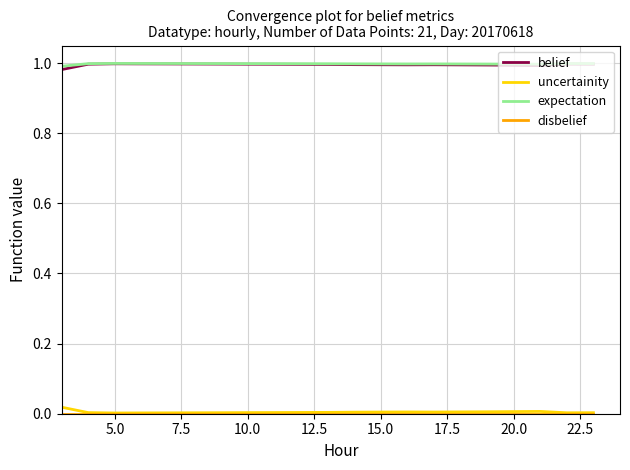

True or false: uncertainity and expectation cross at least once.

False